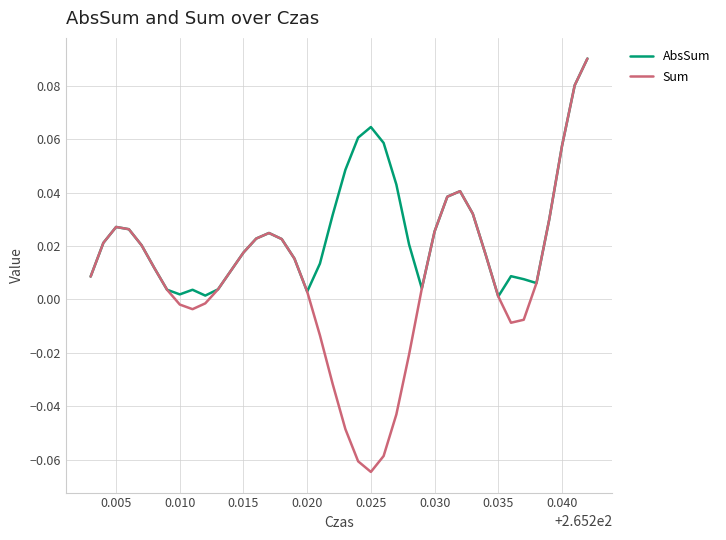

Which series has the widest spread of values?

Sum